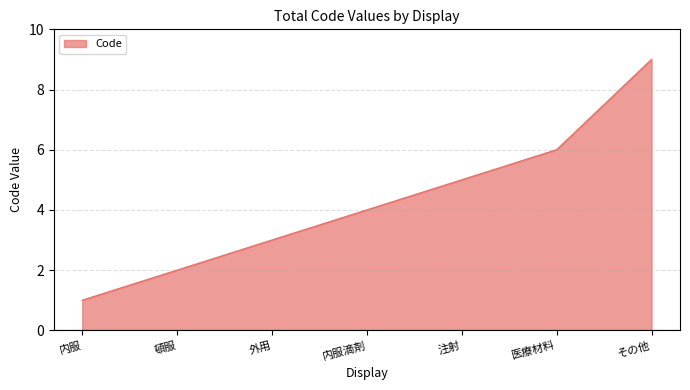

The value at 内服 is 0. True or false?

False